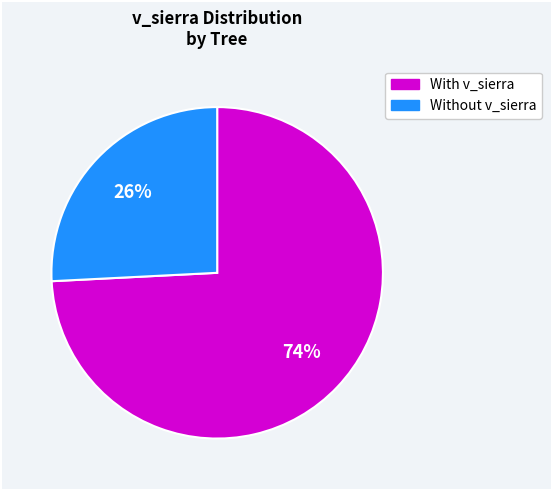

To the nearest percent, what is the difference between the largest and smallest slice percentages?

48%